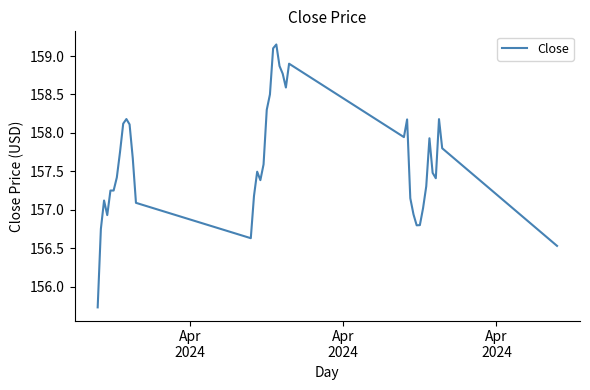

What is the smallest value displayed?

155.7